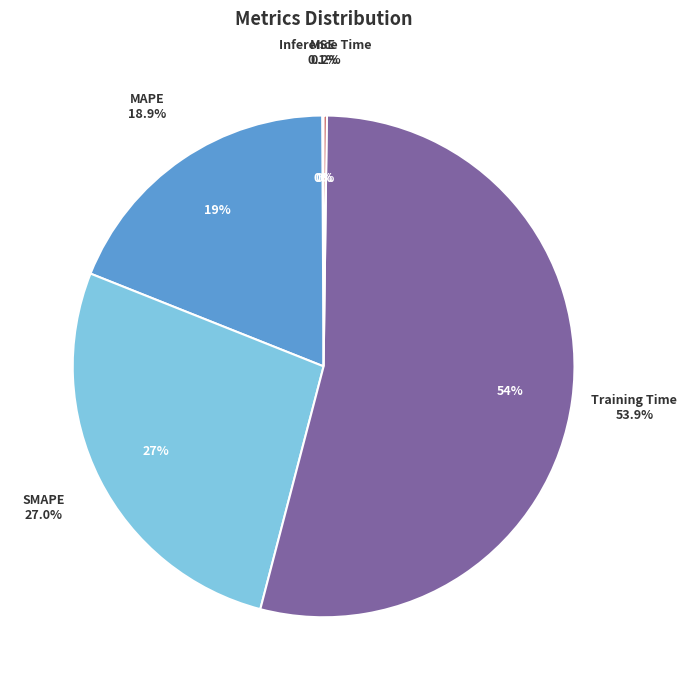

Rank the categories by value from lowest to highest.

MSE, Inference Time, MAPE, SMAPE, Training Time